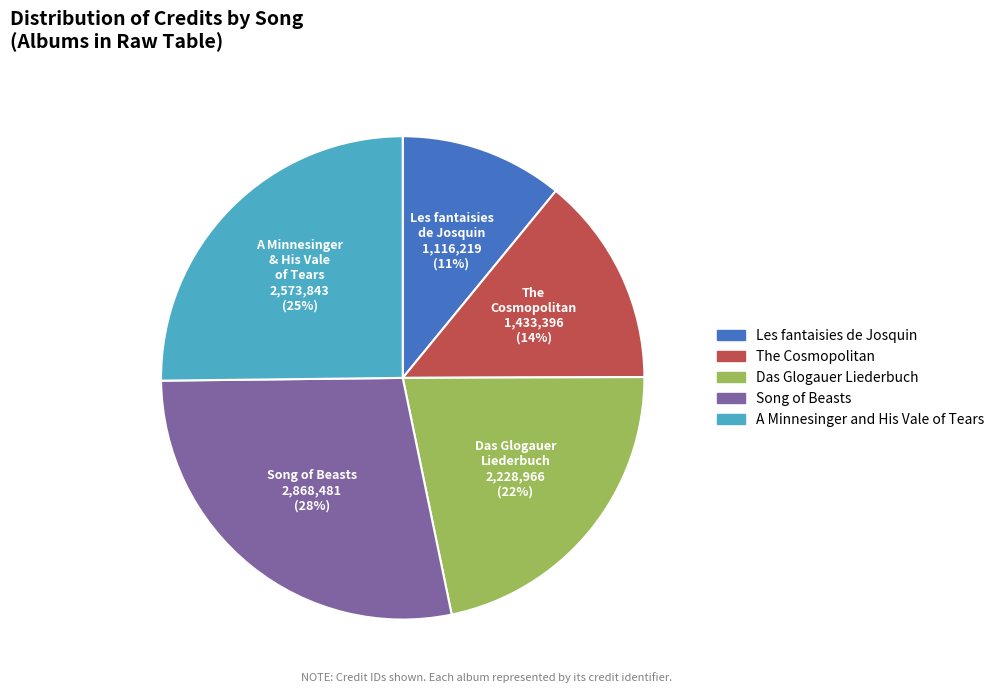

Which category has the smallest portion of the pie?

Les fantaisies de Josquin